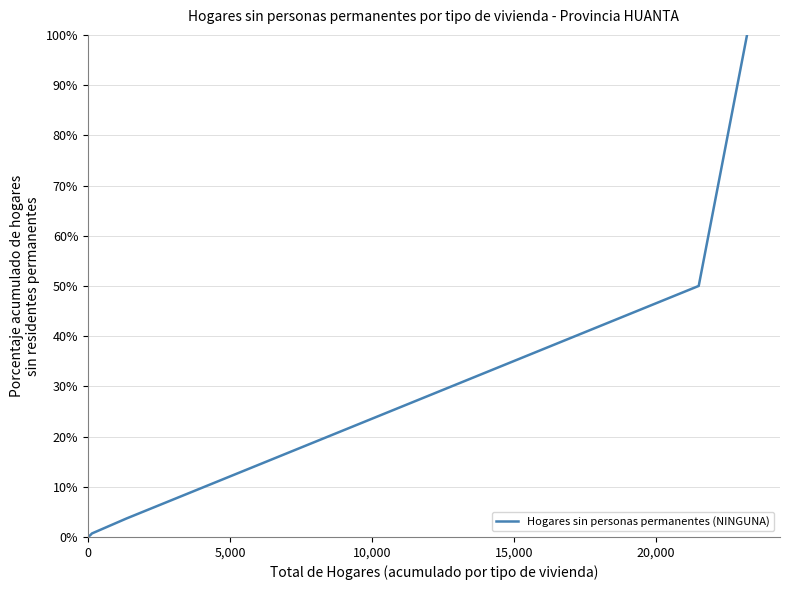

What is the difference between the maximum and minimum values?

100.0